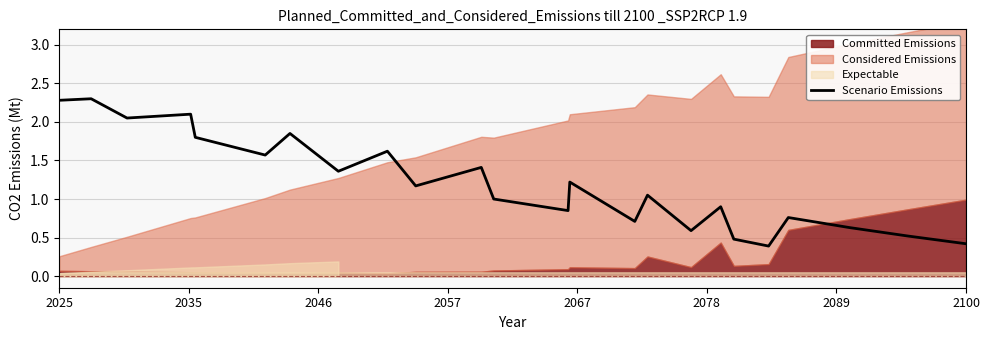

What is the lowest value of the Scenario Emissions series?

0.4